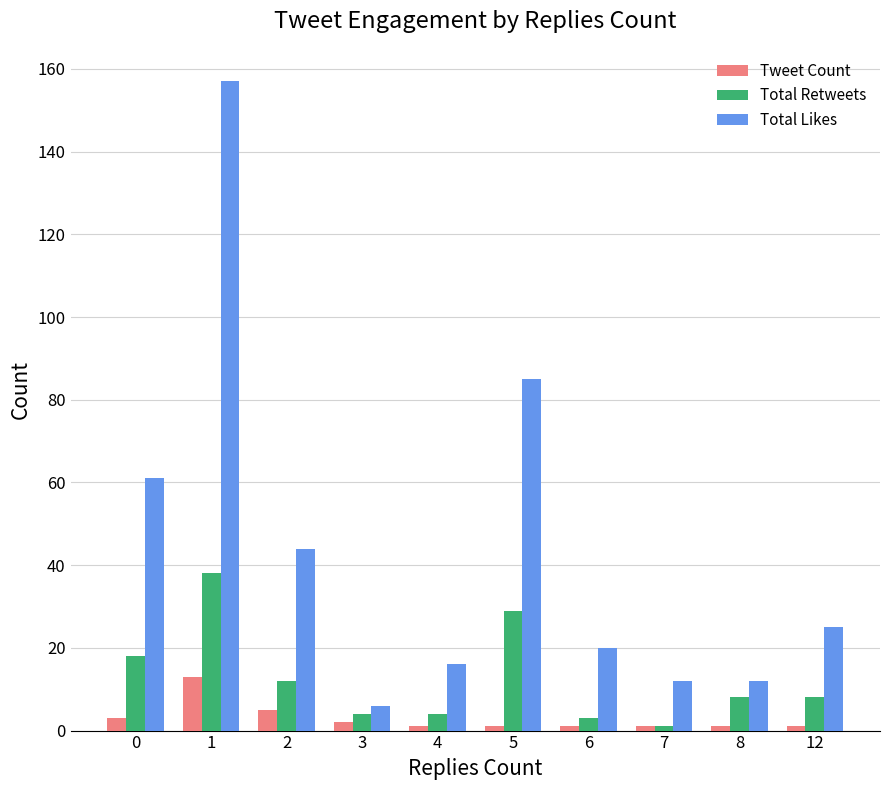

Is the value of Tweet Count at 0 greater than the value of Total Retweets at 0?

No